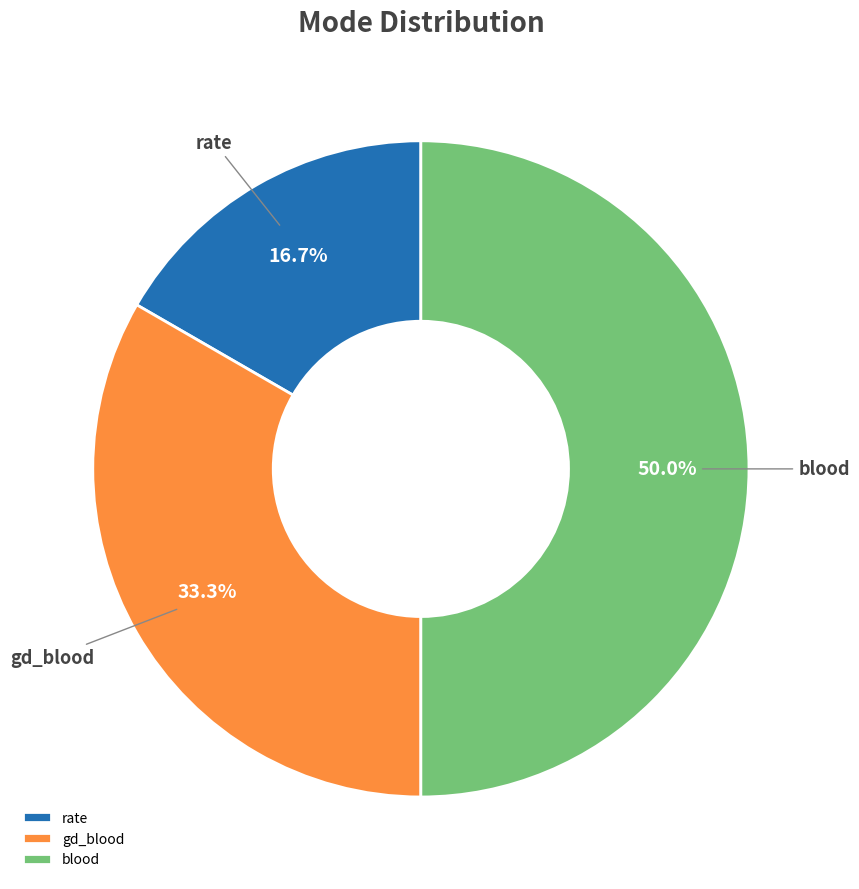

True or false: blood accounts for 50% of the total.

True